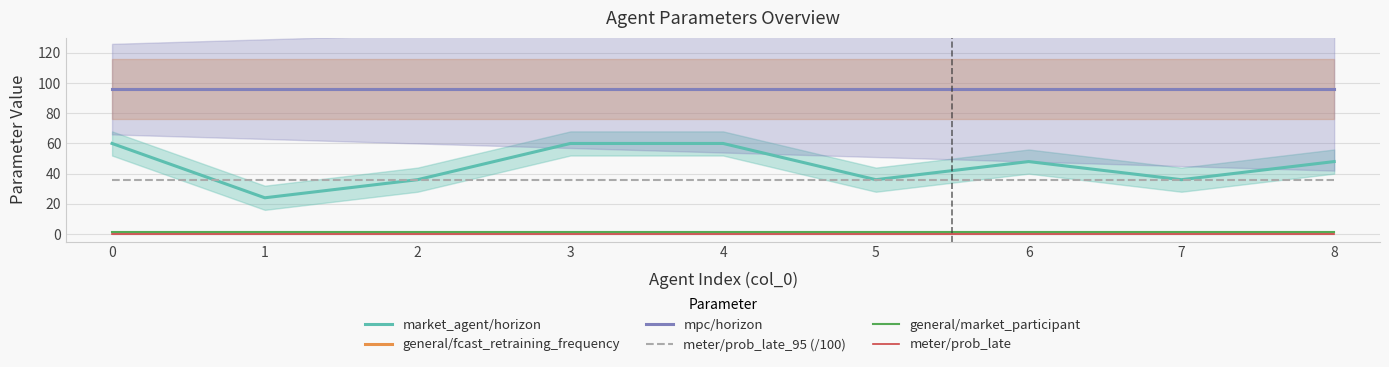

Reading left to right, extract all data points from this chart.

market_agent/horizon: 60	24	36	60	60	36	48	36	48
general/fcast_retraining_frequency: 96	96	96	96	96	96	96	96	96
mpc/horizon: 96	96	96	96	96	96	96	96	96
meter/prob_late_95 (/100): 36	36	36	36	36	36	36	36	36
general/market_participant: 1	1	1	1	1	1	1	1	1
meter/prob_late: 0	0	0	0	0	0	0	0	0